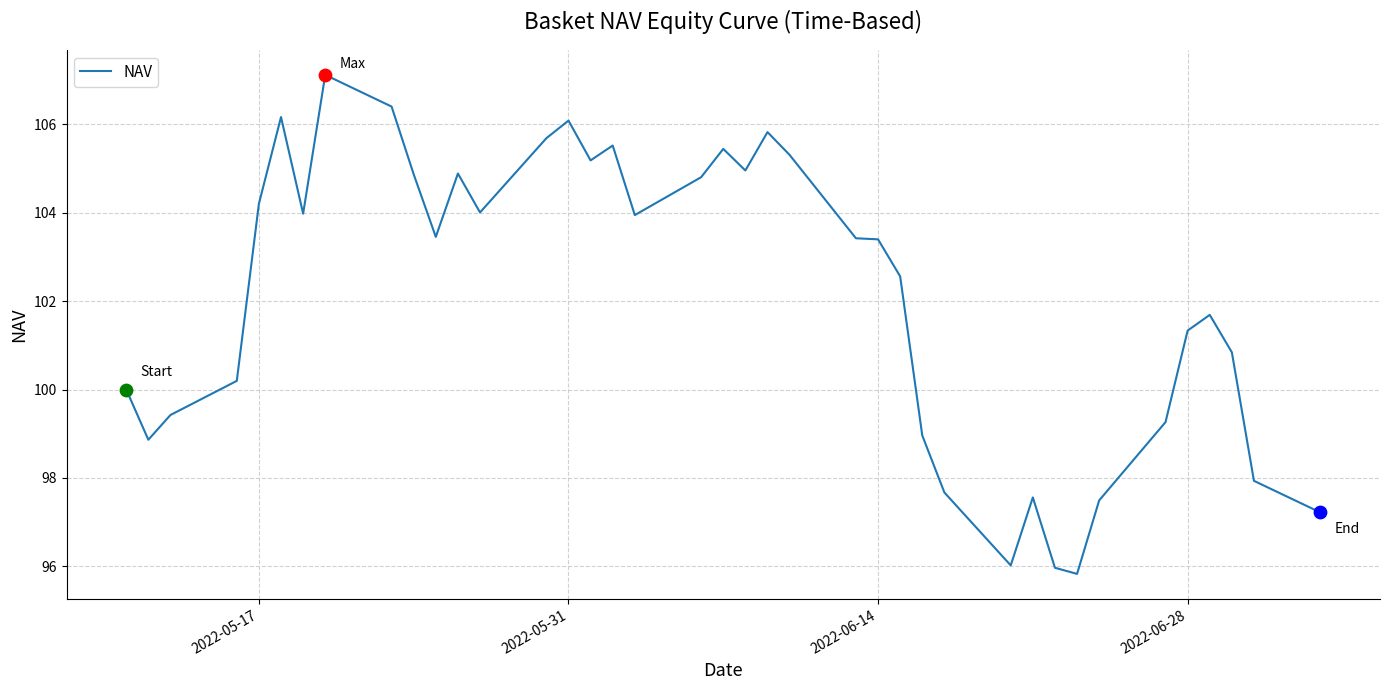

What is the minimum value shown in the chart?

95.8